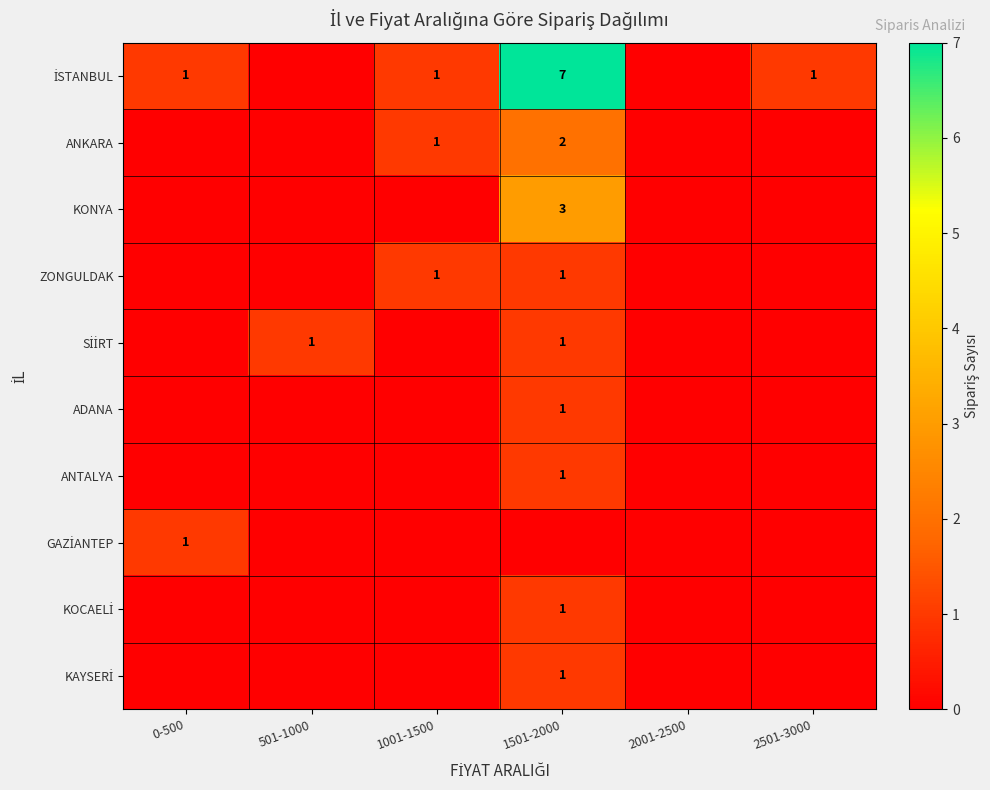

The value of ADANA at 1501-2000 is 2. True or false?

False